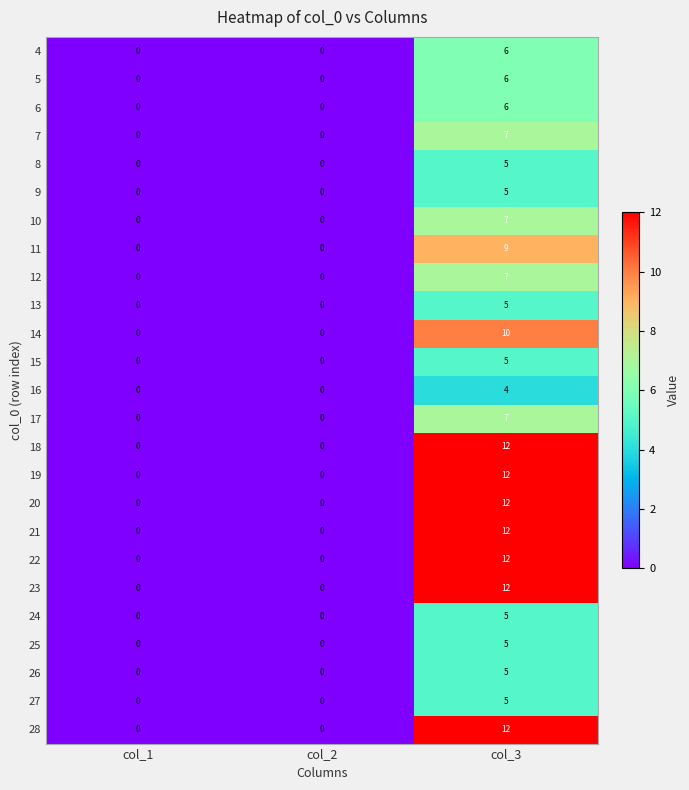

The 20 series shows 7 at col_1. True or false?

False